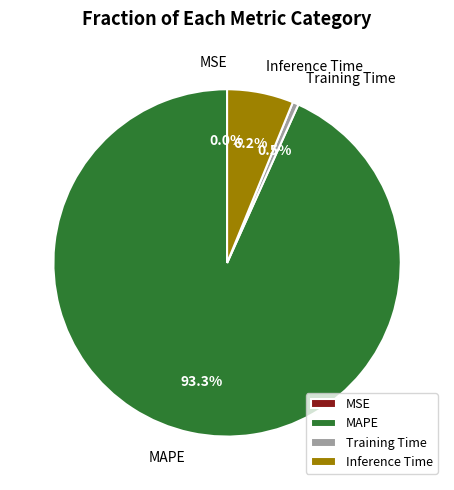

What portion of the pie excludes Training Time?

99.5%